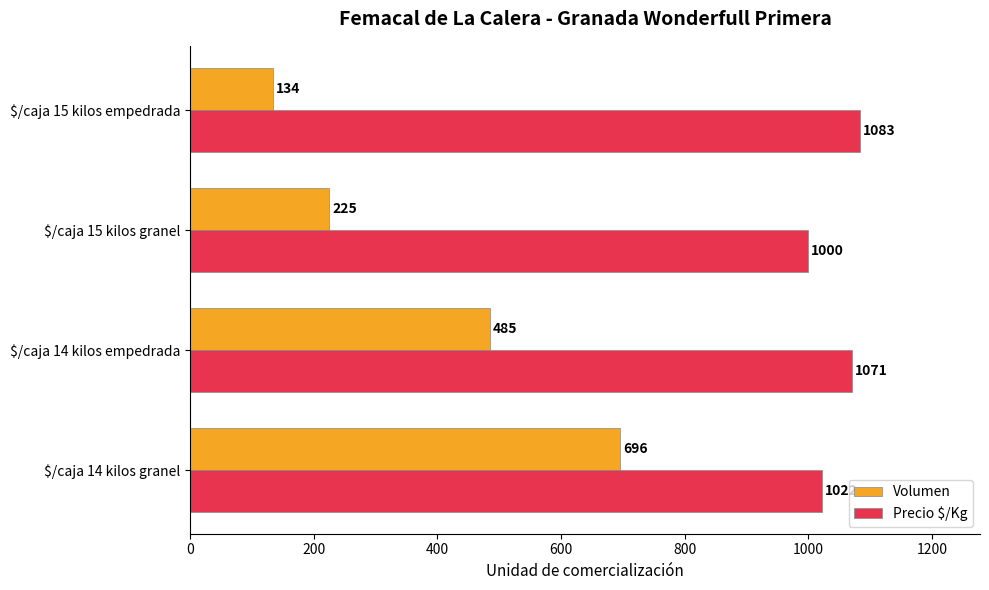

Which series has the largest range (max minus min)?

Volumen